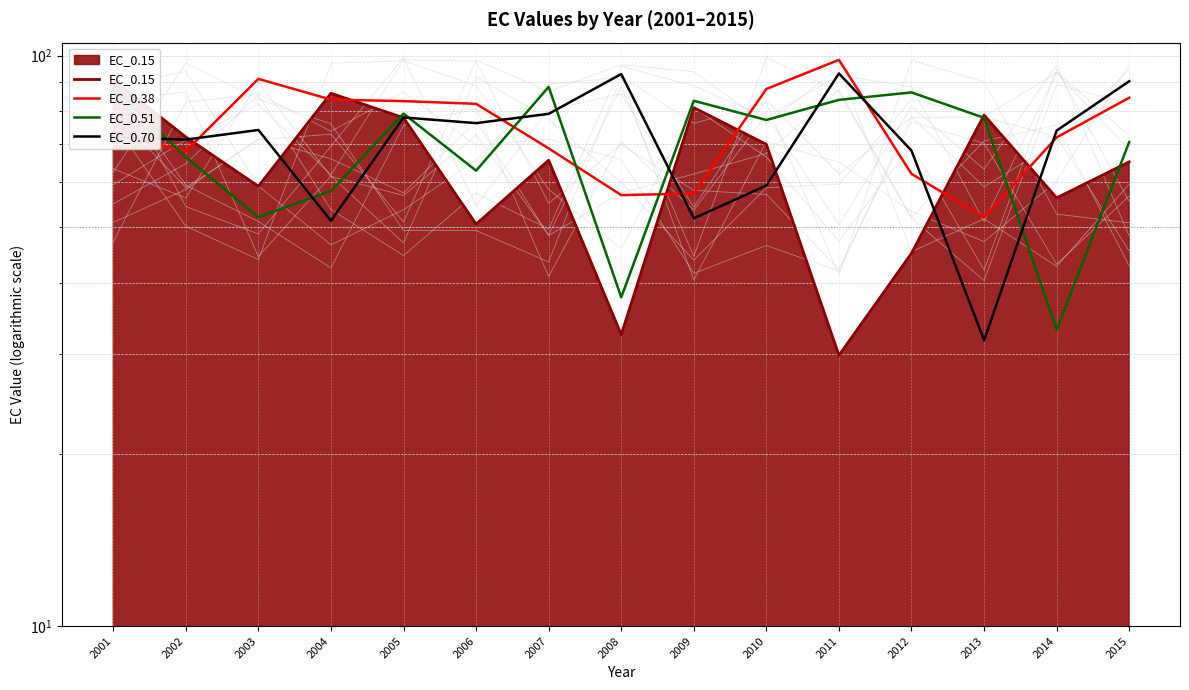

What is the average value of the EC_0.15 series?

64.0